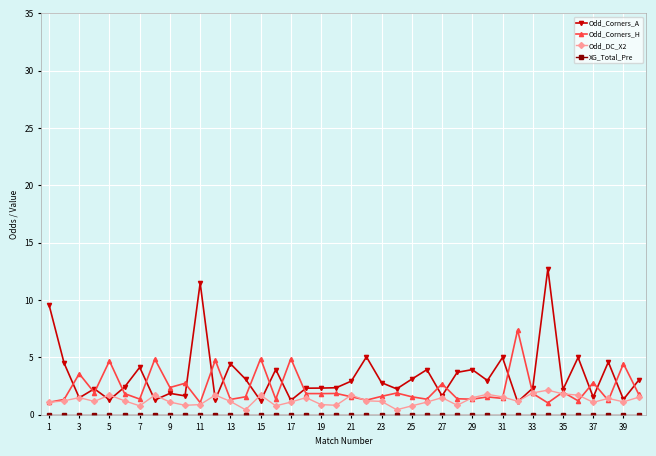

True or false: Odd_DC_X2 has more than 1 points higher than both neighbors.

True